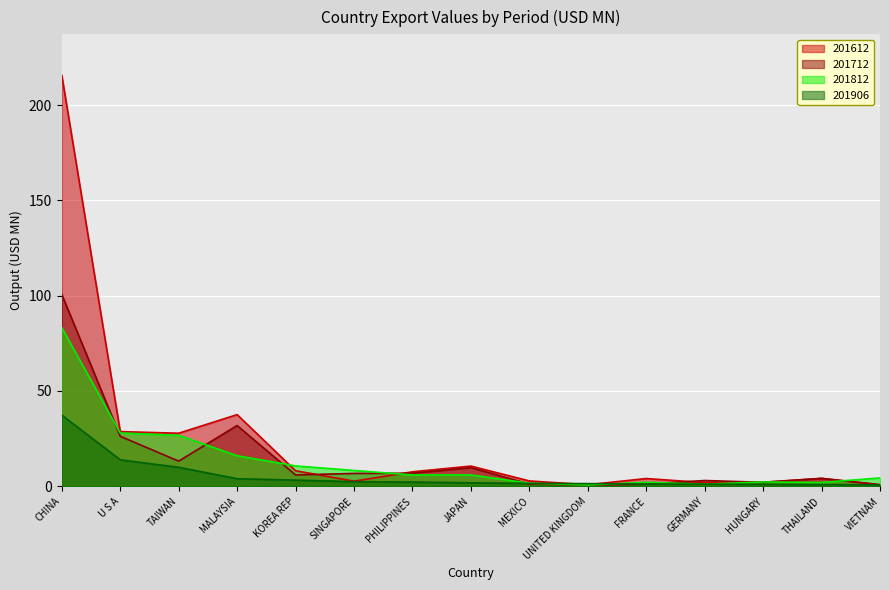

What is the sum of all 201812 values?

198.6